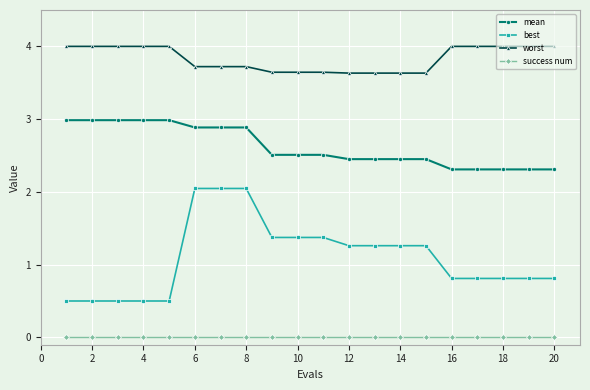

Which series has the largest total across all categories?

worst